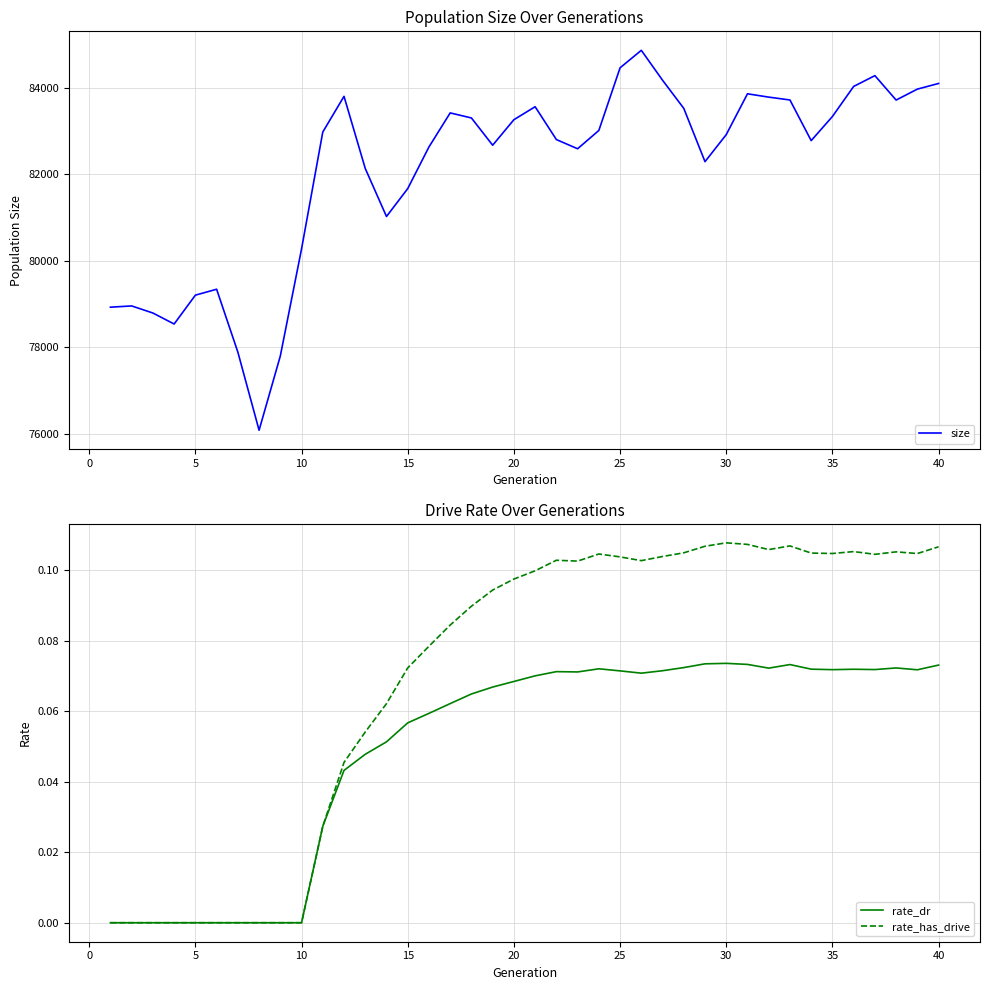

The value of size at 5 is 107062.6. True or false?

False